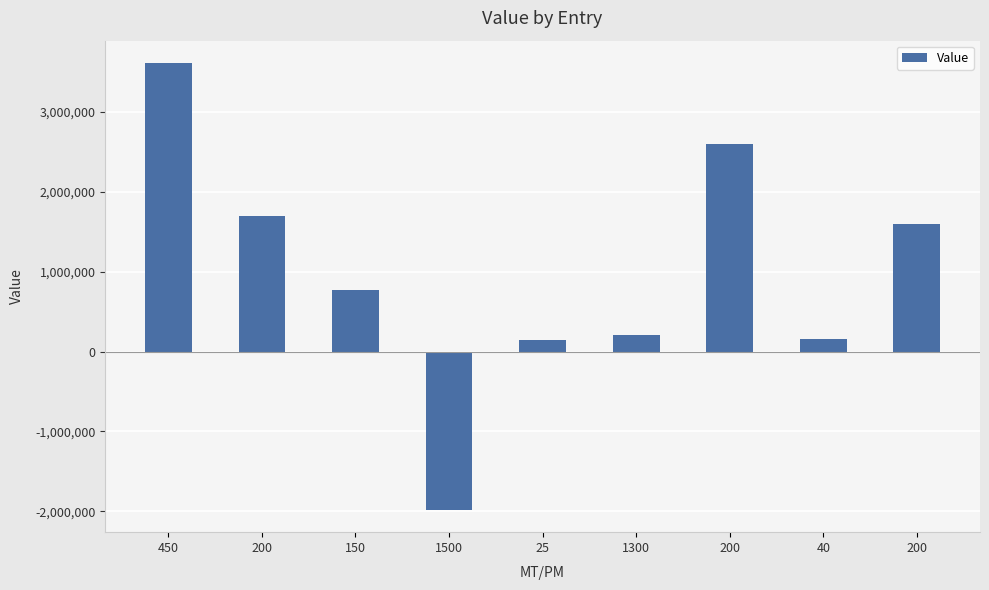

Is it true that the value at 1500 is -1090448?

False